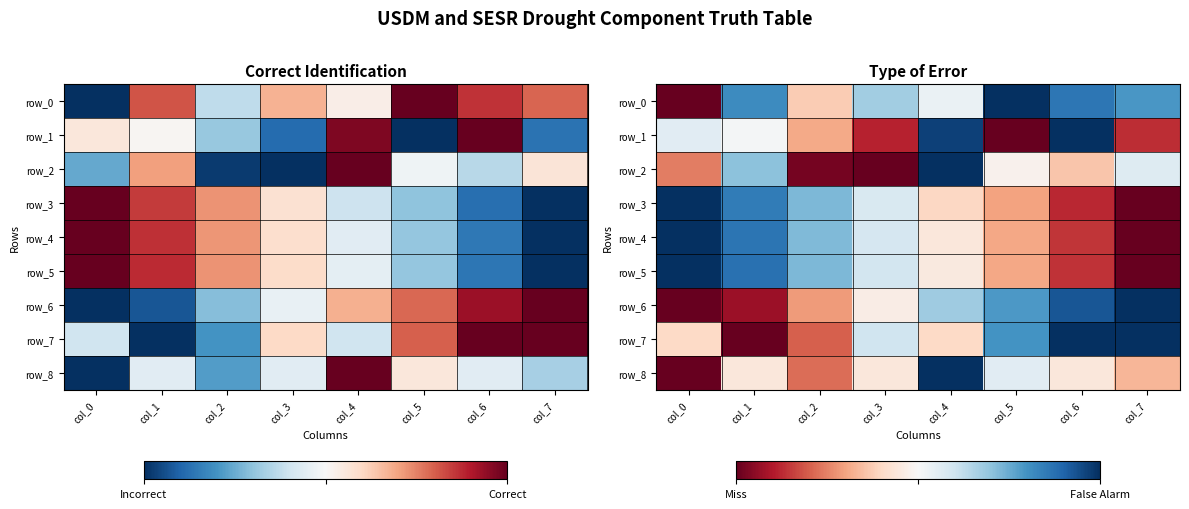

At which category is the sum across all series the highest?

col_4